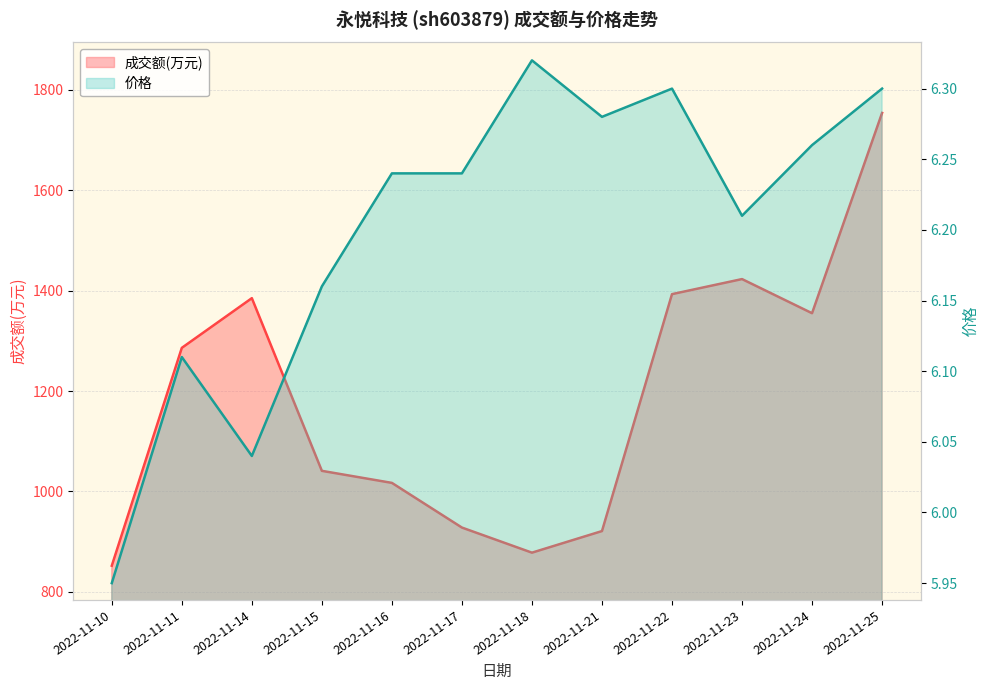

What is the difference between the maximum and minimum values in the 成交额(万元) series?

902.0